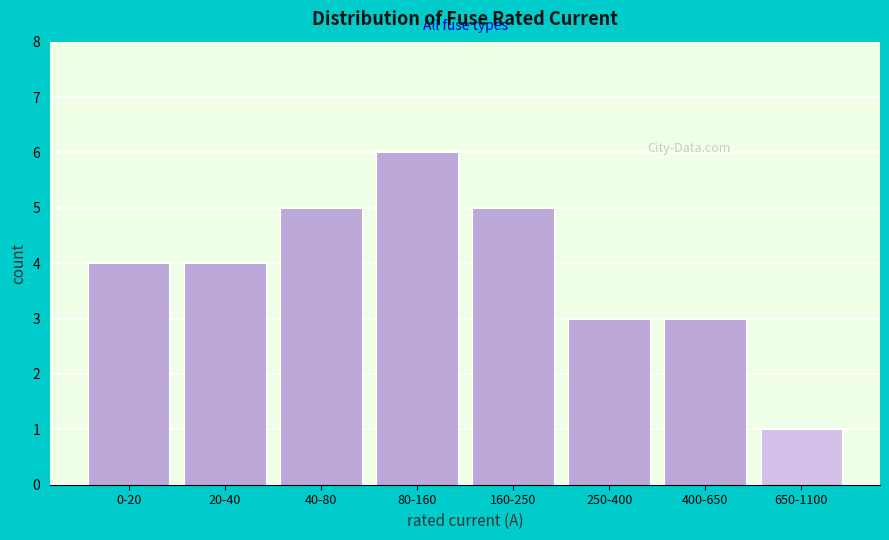

Reading right to left, list all the values displayed in this chart.

650-1100=1	400-650=3	250-400=3	160-250=5	80-160=6	40-80=5	20-40=4	0-20=4